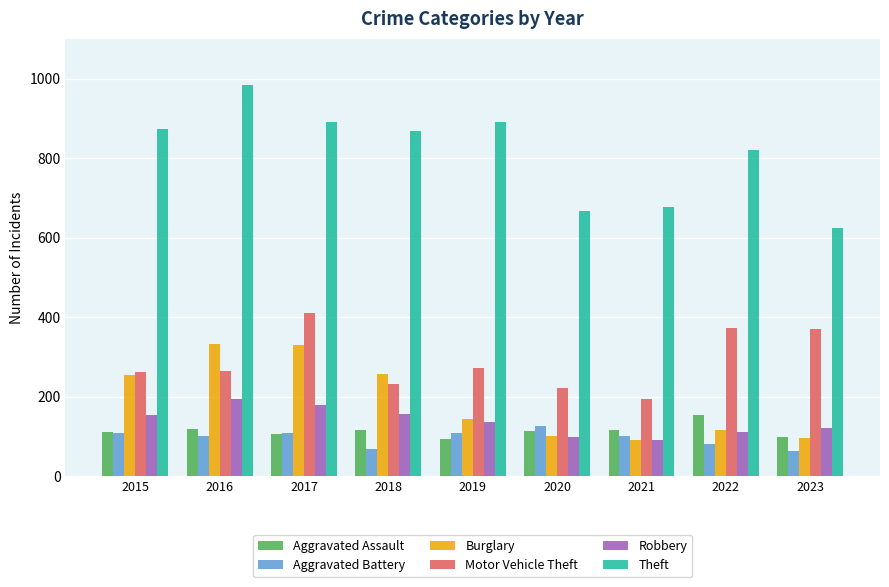

What is the difference between the maximum and minimum values in the Aggravated Assault series?

62